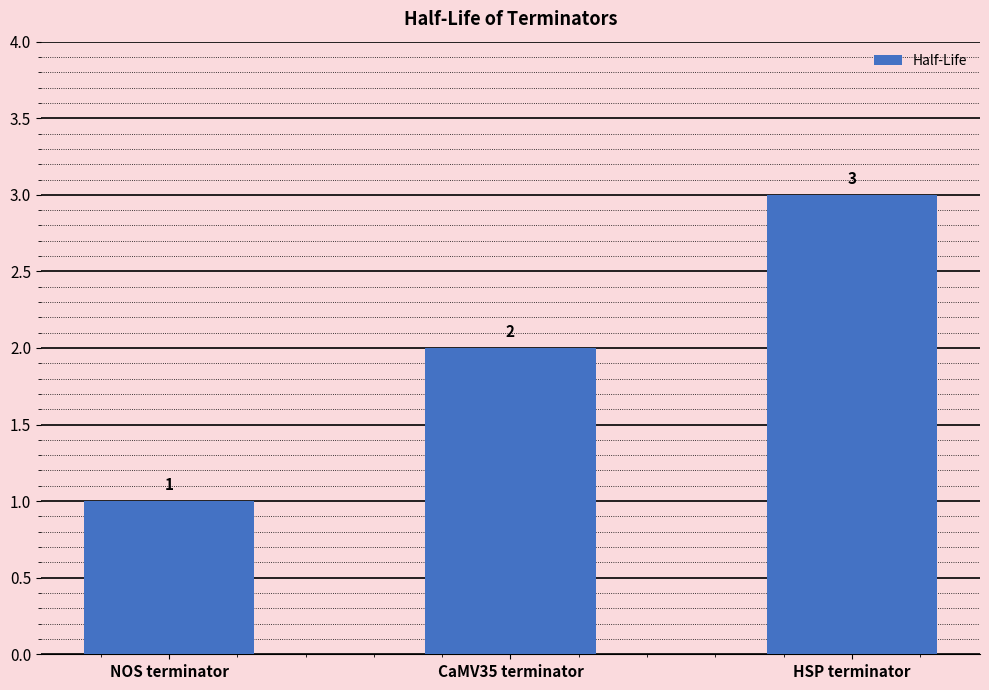

What is the minimum value shown in the chart?

1